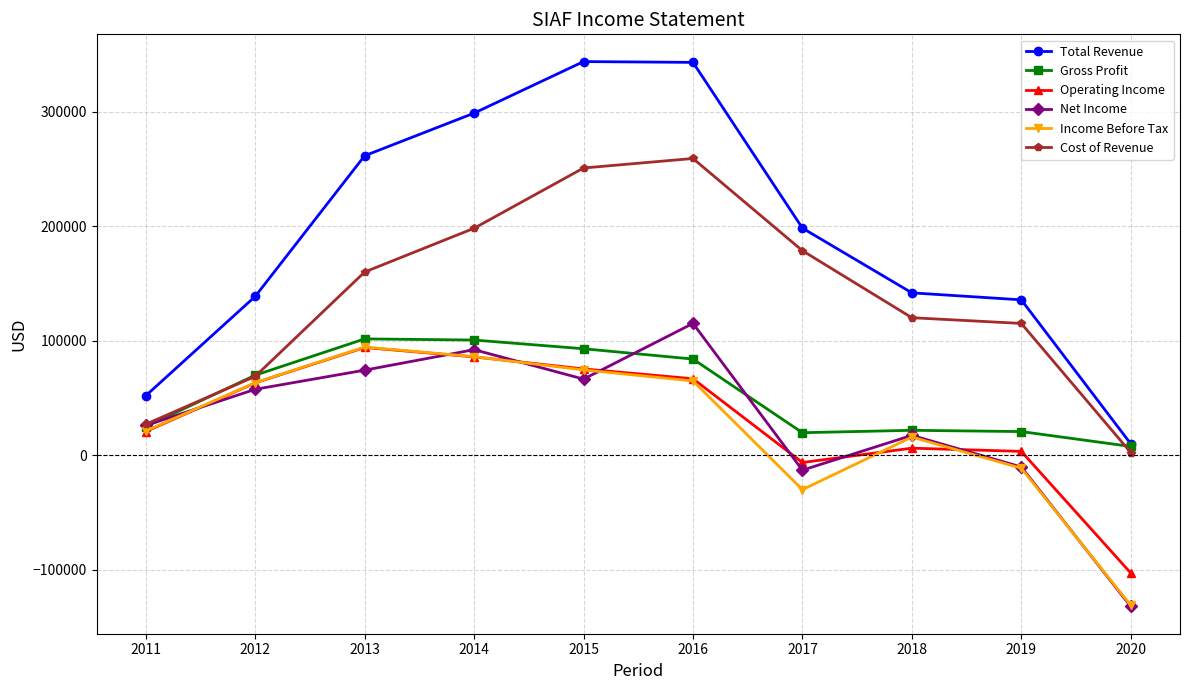

Where do Income Before Tax and Net Income first cross each other?

2011 and 2012